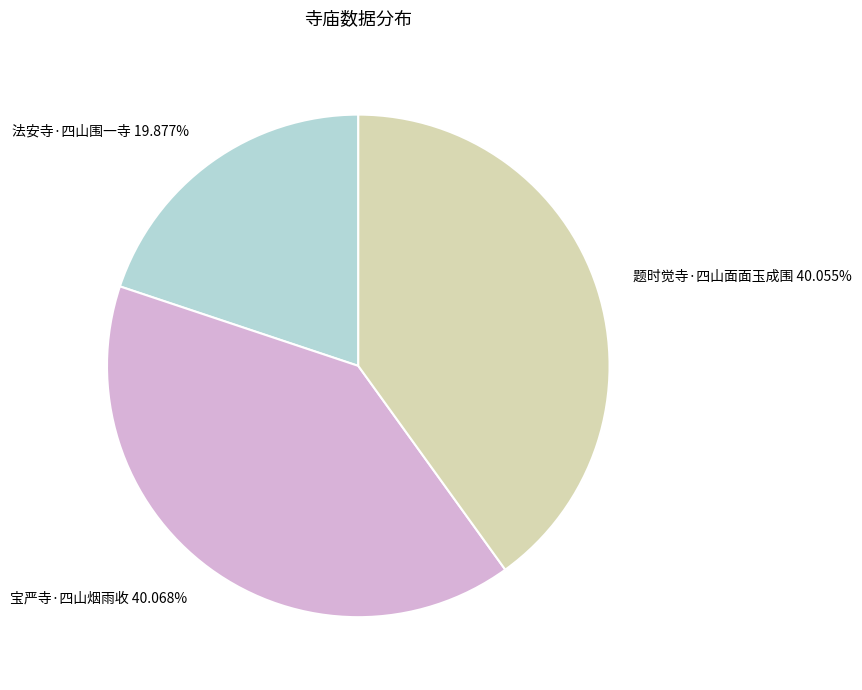

What is the smallest slice in the pie chart?

法安寺·四山围一寺